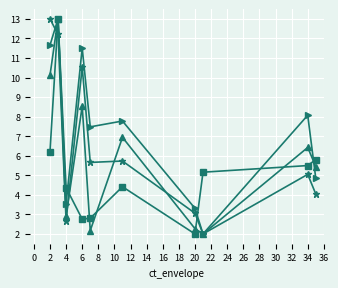

What is the maximum value shown in the chart?

13.0